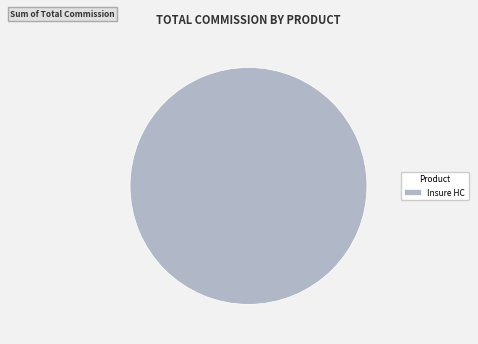

Does Insure HC account for over 50% of the chart?

Yes